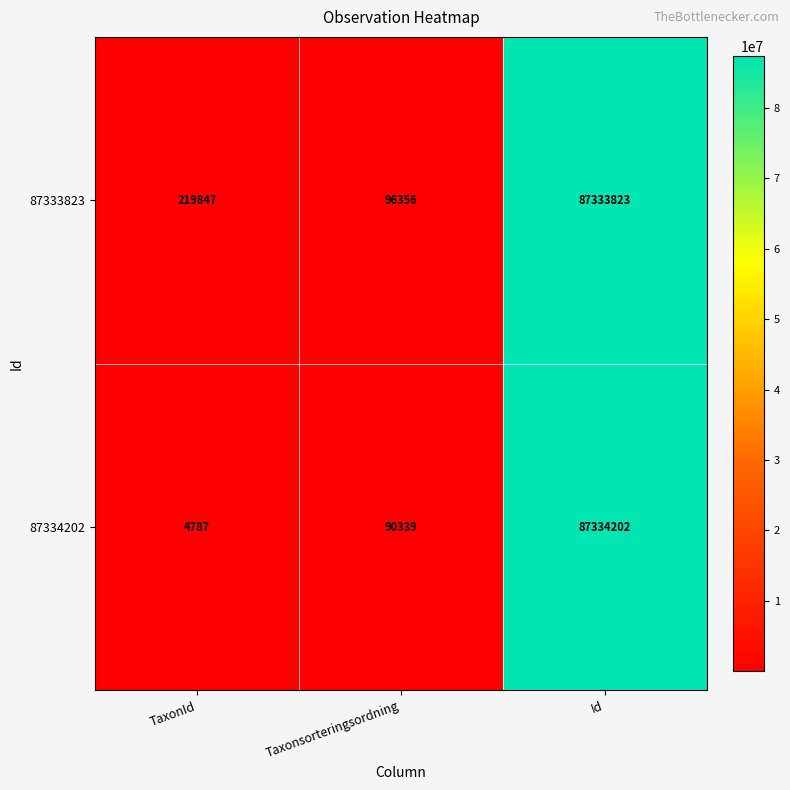

Rank the series at Taxonsorteringsordning from lowest to highest value.

87334202, 87333823